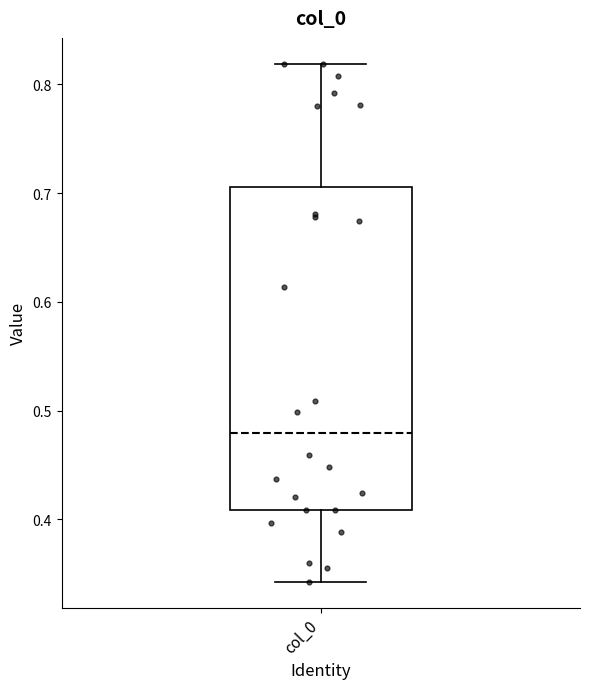

Where is the upper edge of the box for col_0 on the y-axis? The values are not printed on the chart, so give them approximately, as read against the axis.

0.71